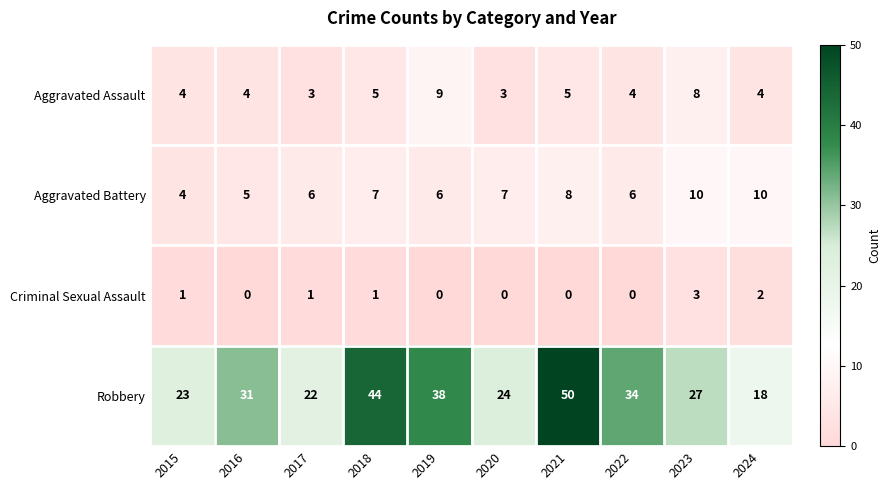

What value does the Aggravated Battery series have at 2022?

6